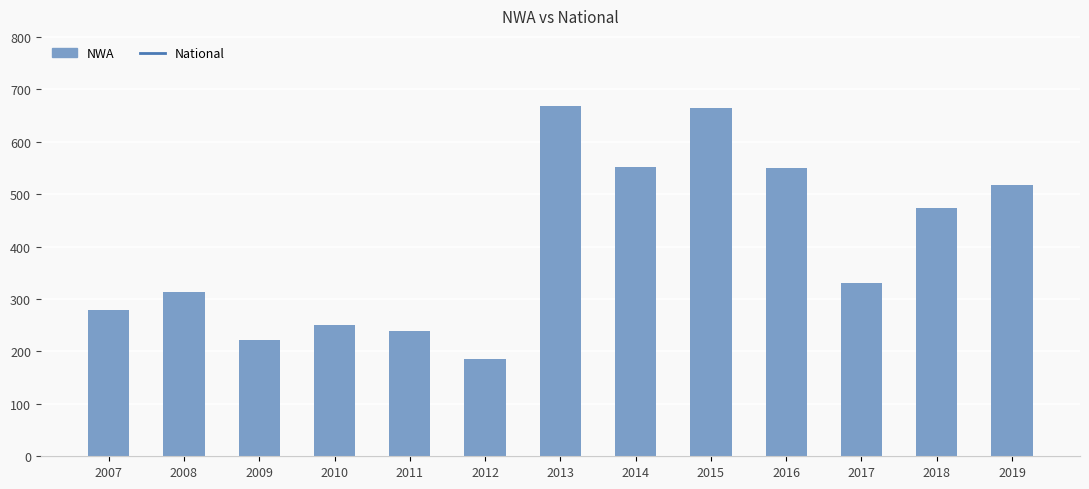

Read the NWA value at 2010, to the nearest 50.

250